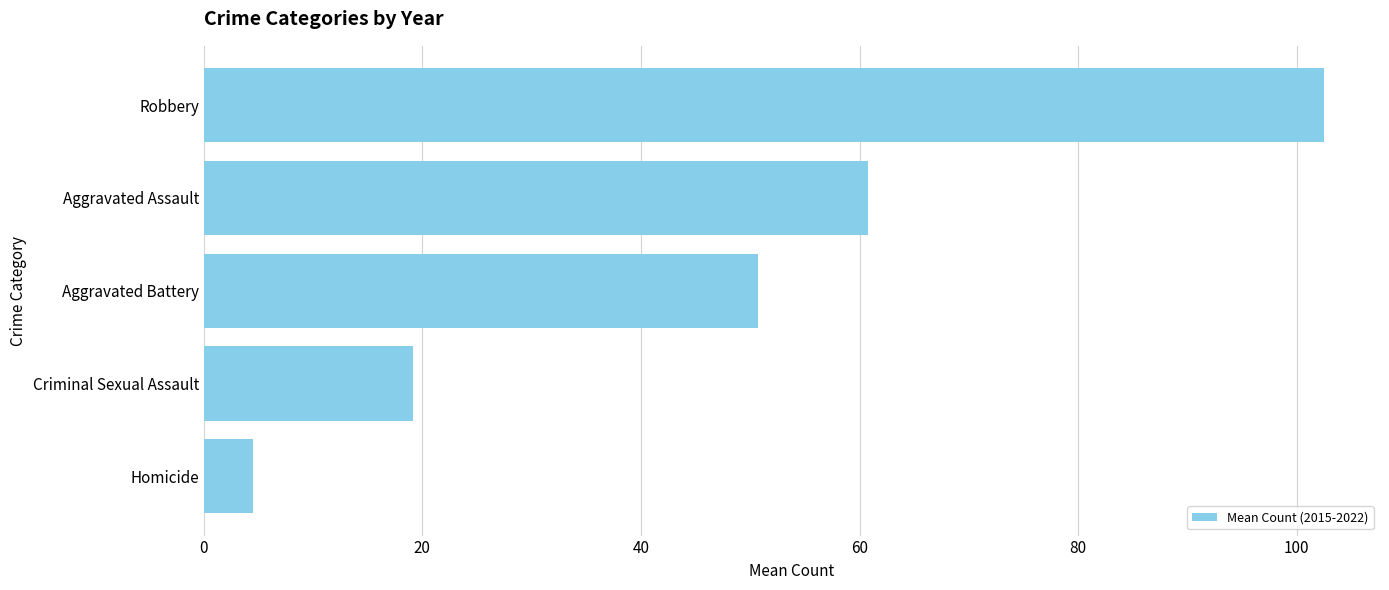

What is the change in value from Criminal Sexual Assault to Aggravated Battery?

+31.6